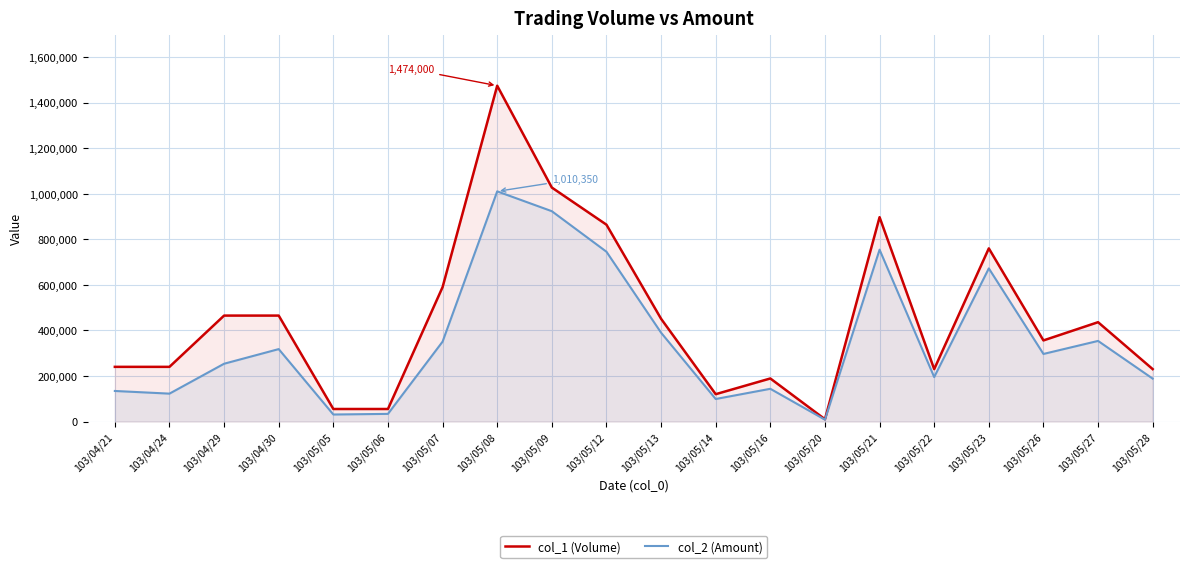

What is the total value across all series at 103/05/21?

1651280